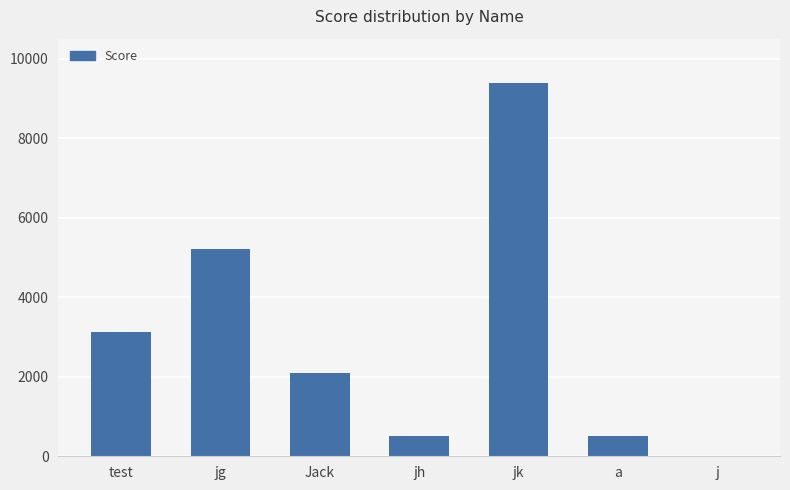

Reading left to right, extract all data points from this chart.

3126	5210	2084	521	9378	521	0